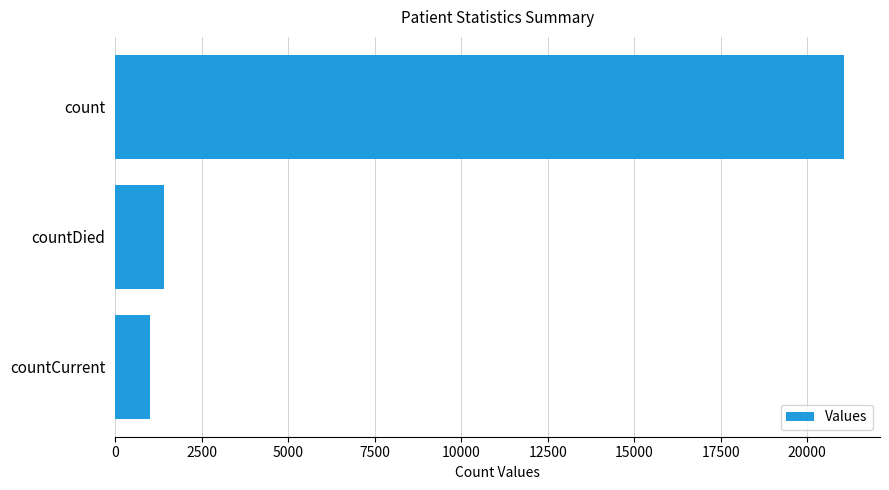

What is the label of the 3rd bar from the bottom?

count